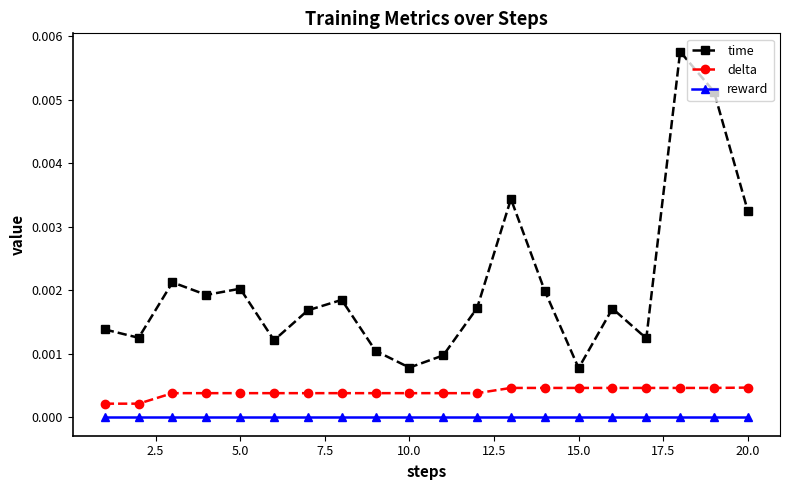

Rank the series by their average value, from highest to lowest.

time, delta, reward